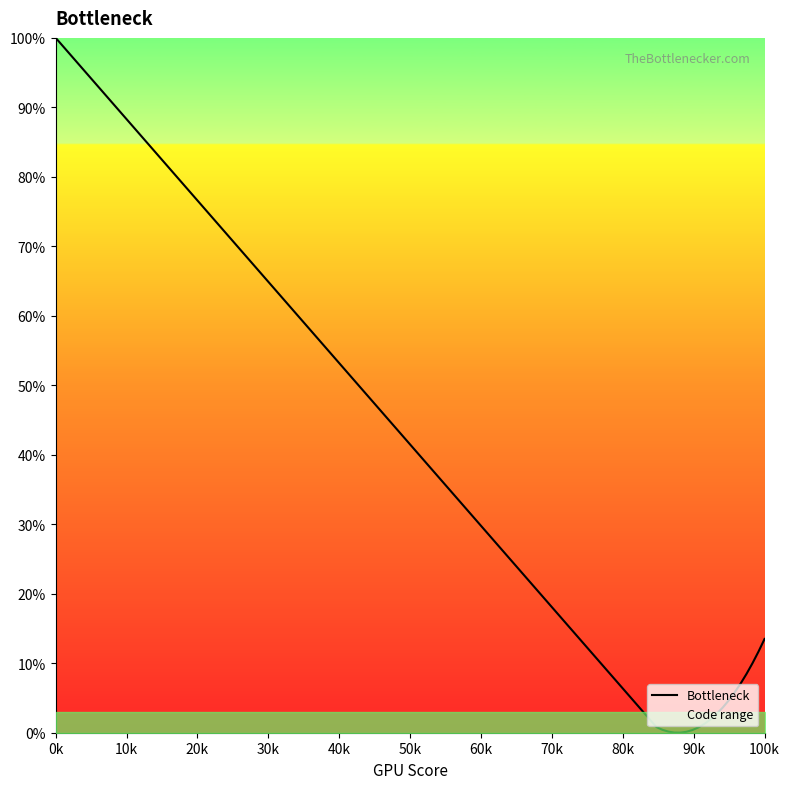

What is the value of the 15th point from the left?

5.8